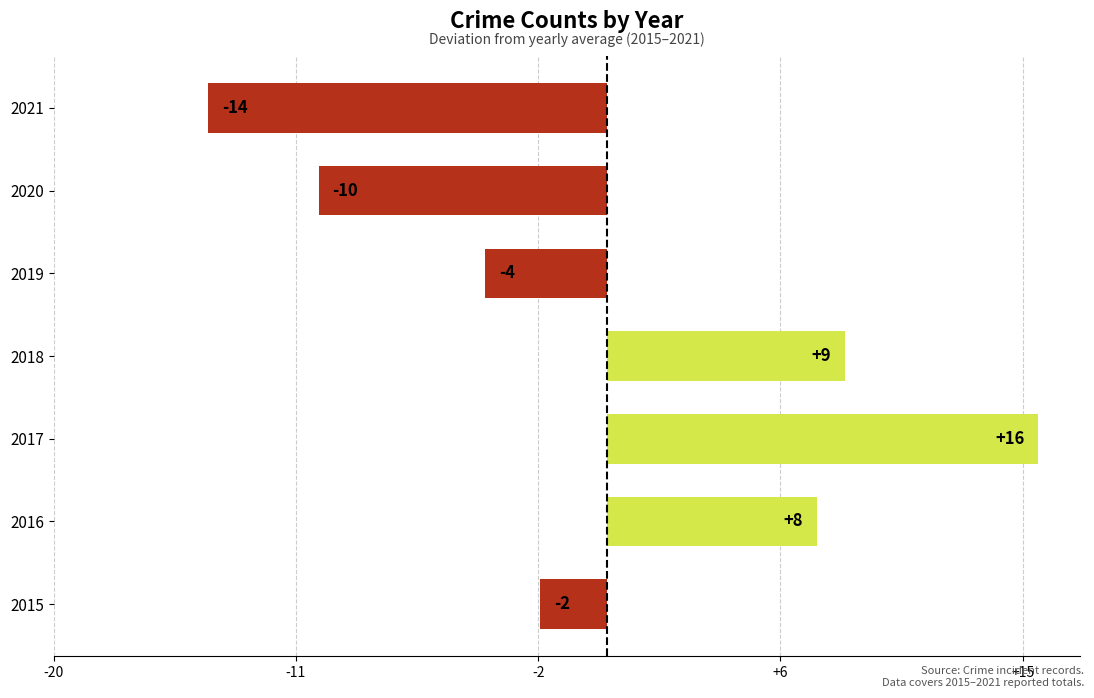

True or false: the data shows 15.6 at 2017.

True